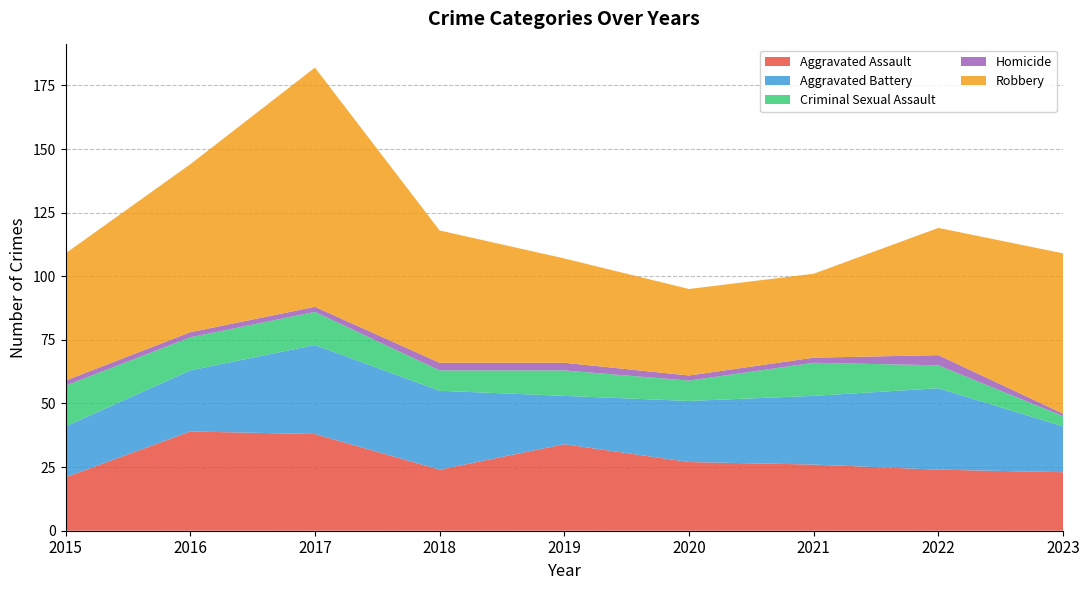

At how many categories does at least one series exceed 46?

6